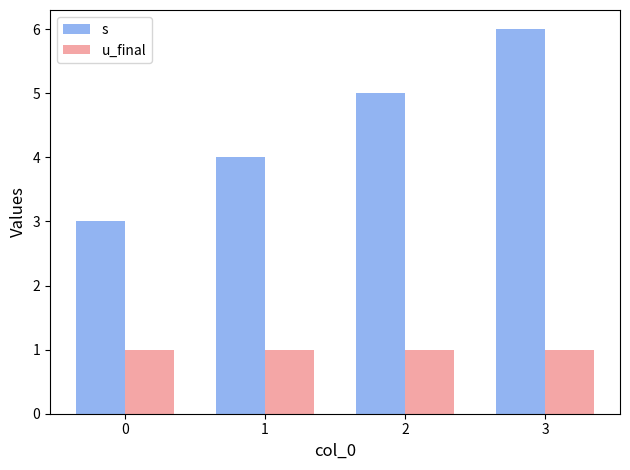

Reading left to right, transcribe all the data shown in this chart.

s: 0=3	1=4	2=5	3=6
u_final: 0=1	1=1	2=1	3=1